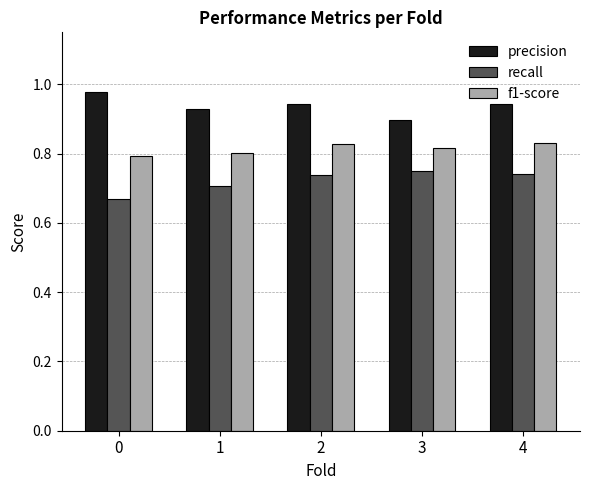

Is it true that recall equals 0.7 at 2?

True